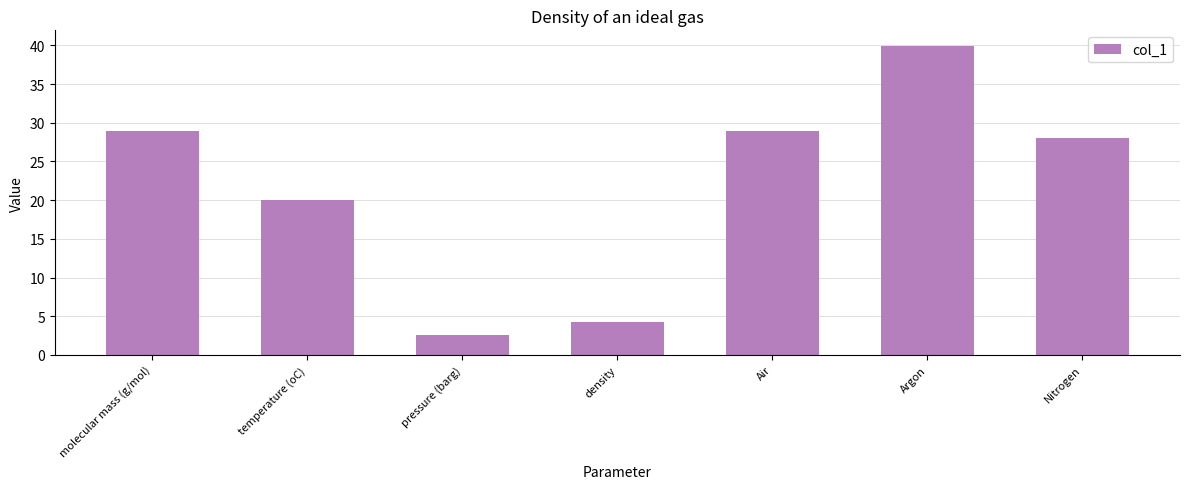

What position from the left is Argon?

6